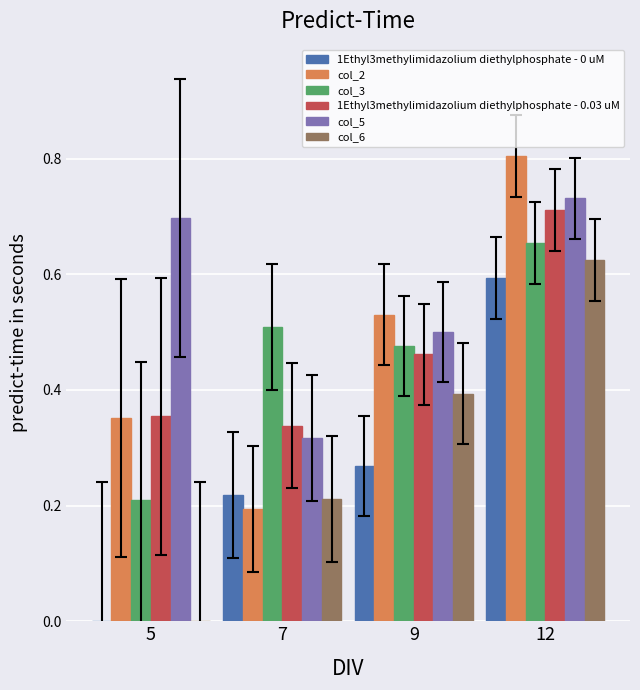

How many 1Ethyl3methylimidazolium diethylphosphate - 0 uM values are between 0 and 1?

4